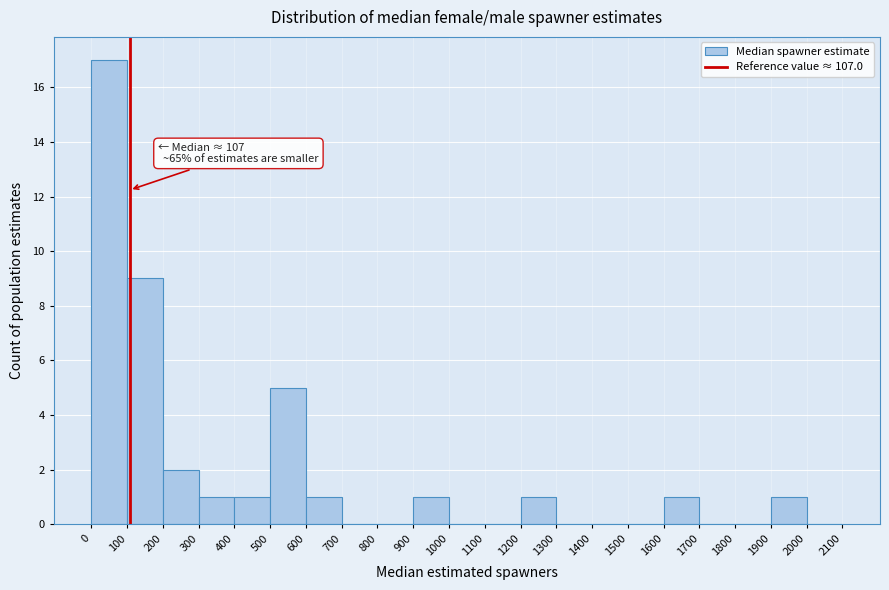

Which range on the x-axis has the tallest bar?

0 to 100